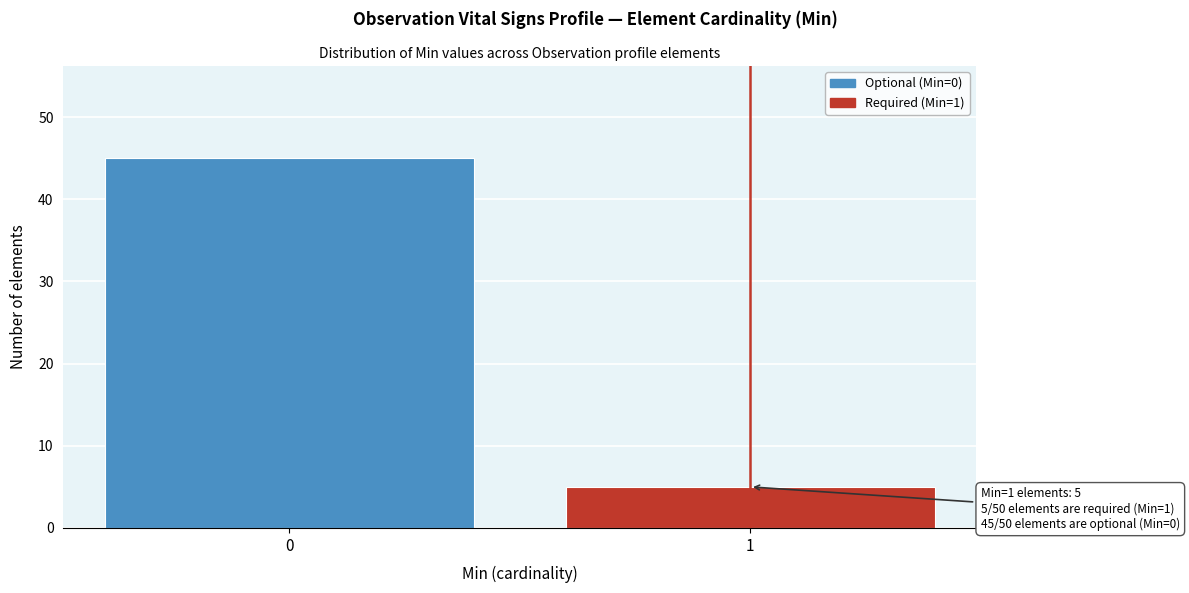

Reading left to right, list all the values displayed in this chart.

0=45	1=5